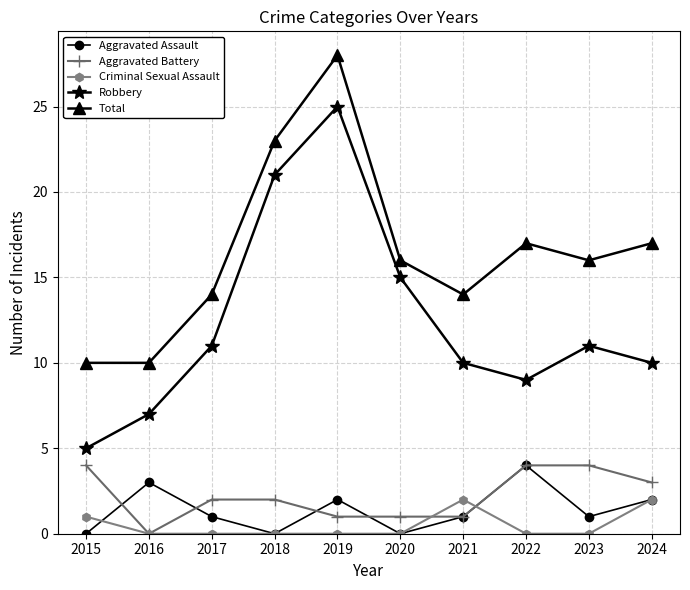

What is the value of the Total point at the 8th from the left?

17